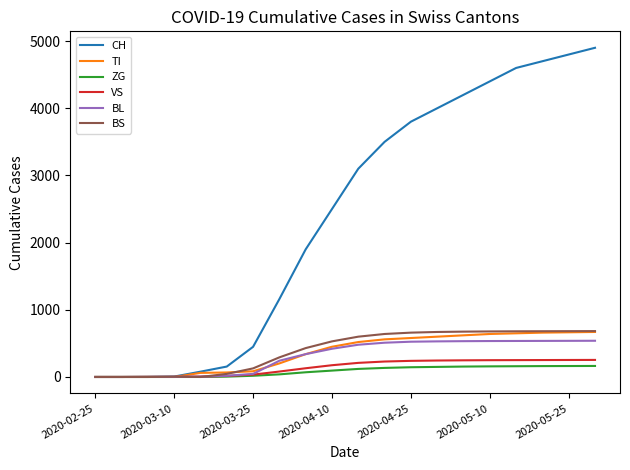

Which series has the widest spread of values?

CH